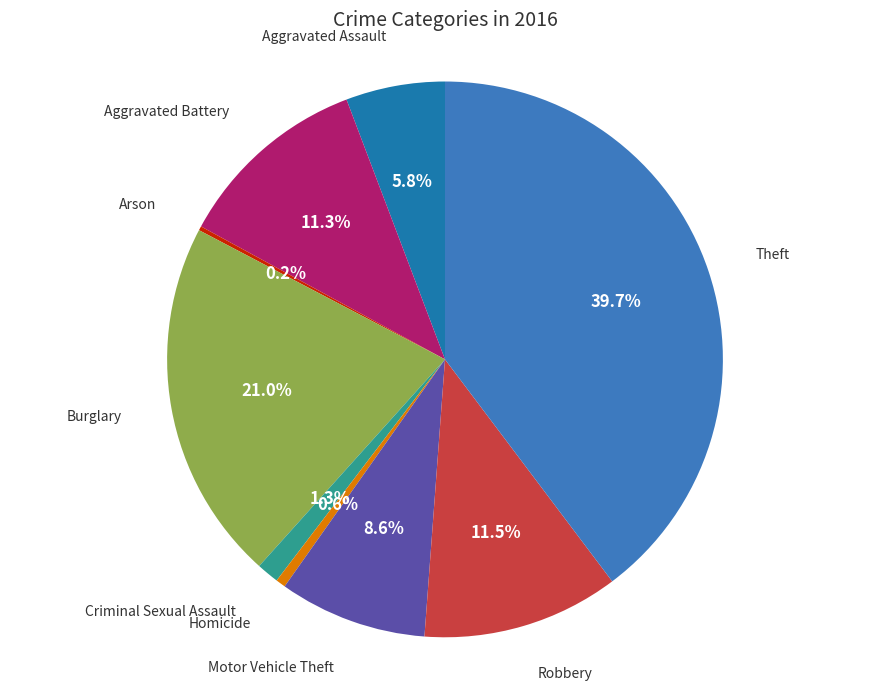

Approximately how many times larger is the value at Theft compared to Aggravated Battery?

3.5